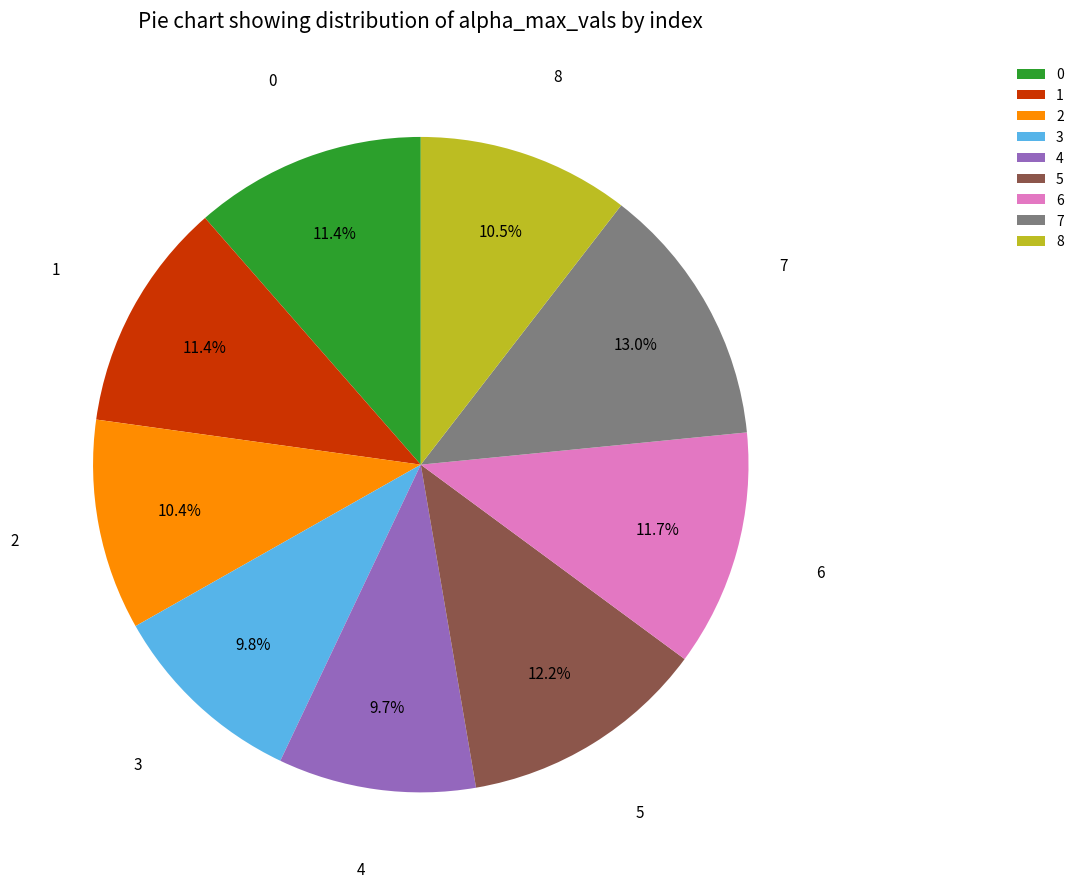

To the nearest percent, what is the difference between the 1 and 4 slice percentages?

2%